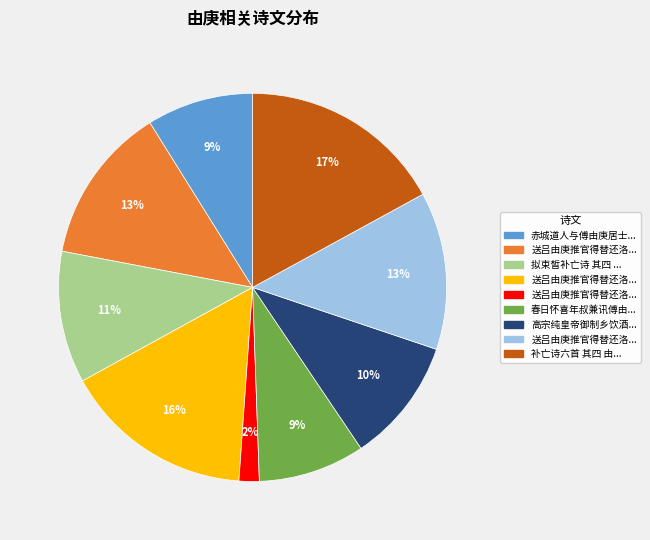

Is there a majority slice in this chart?

No